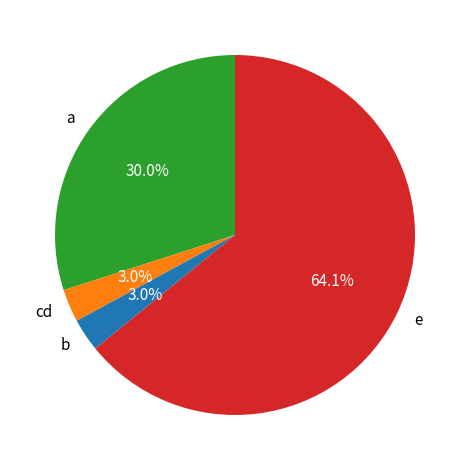

What percentage is the b slice, to the nearest percent?

3%